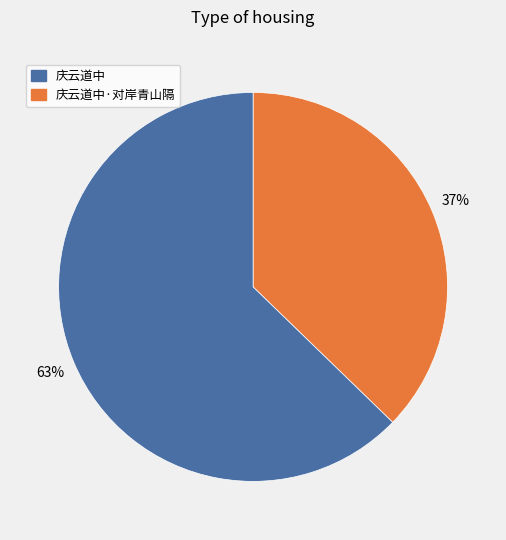

To the nearest percent, what is the average slice percentage?

50%